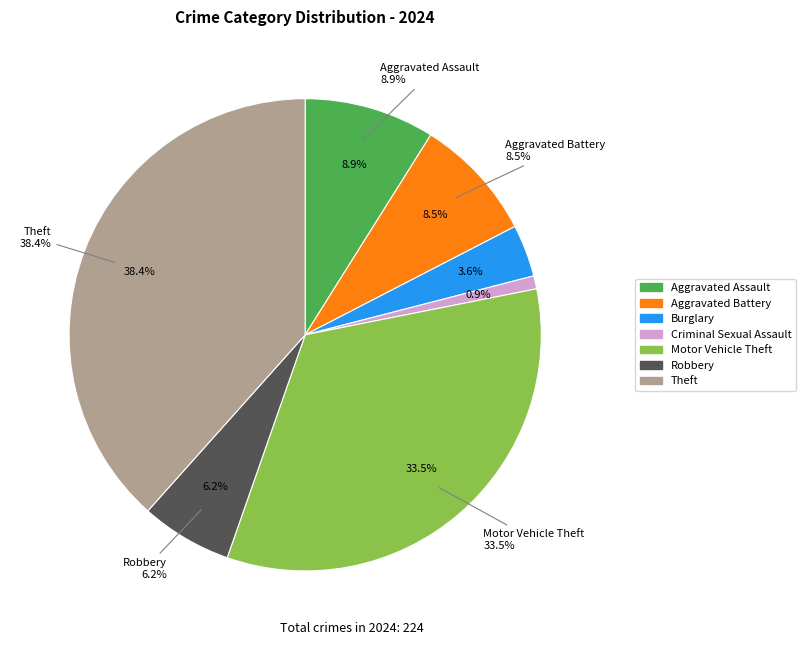

Combined, what portion of the pie is Homicide and Burglary?

3.6%